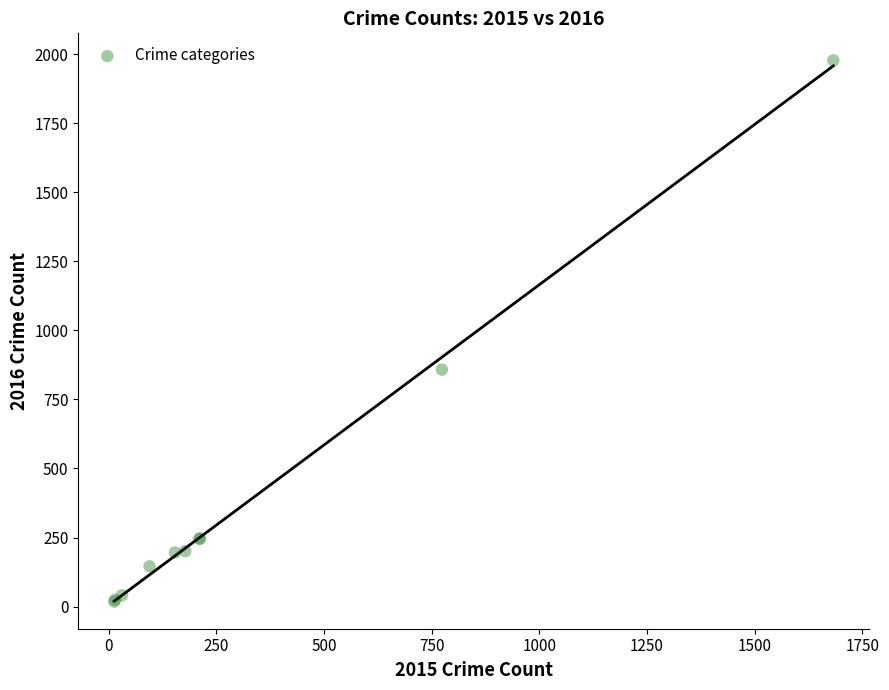

What Y value in the scatter plot is closest to 997?

858